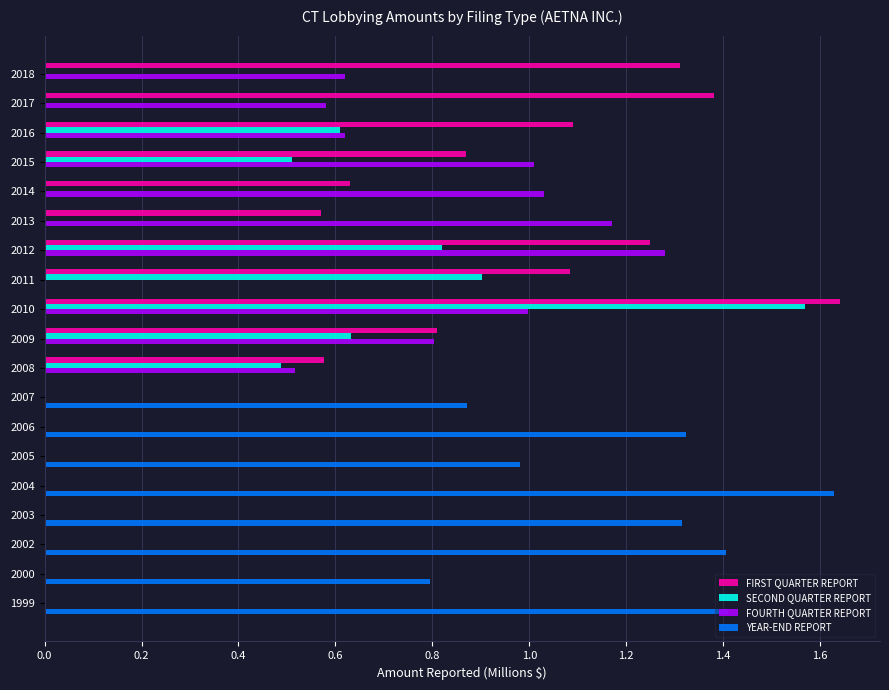

The FOURTH QUARTER REPORT series shows 0.6 at 2018. True or false?

True